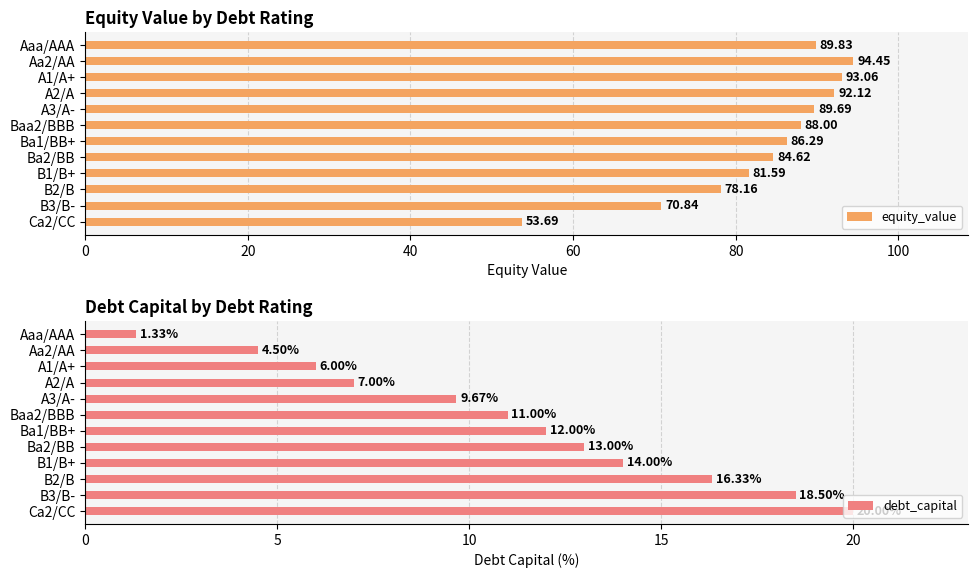

What is the sum of the equity_value values at Aaa/AAA and Ca2/CC?

143.5